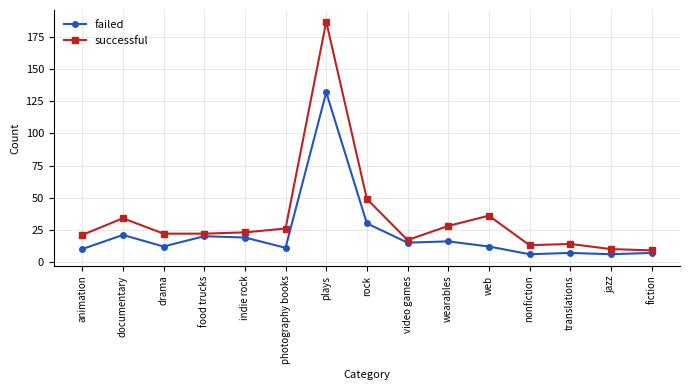

List the series in order of their peak value, lowest first.

failed, successful